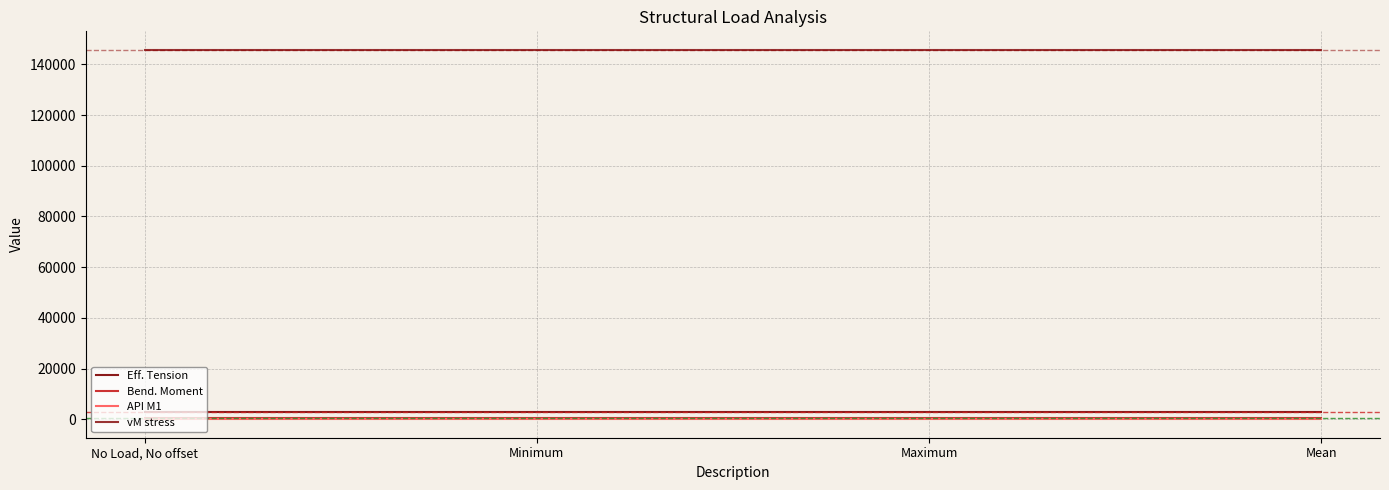

True or false: vM stress and Eff. Tension intersect in this chart.

False